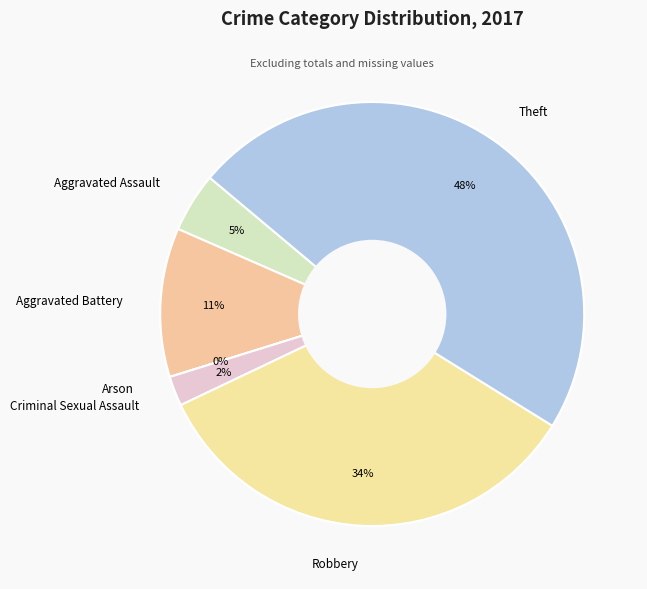

Is there any slice that represents more than half of the pie?

No